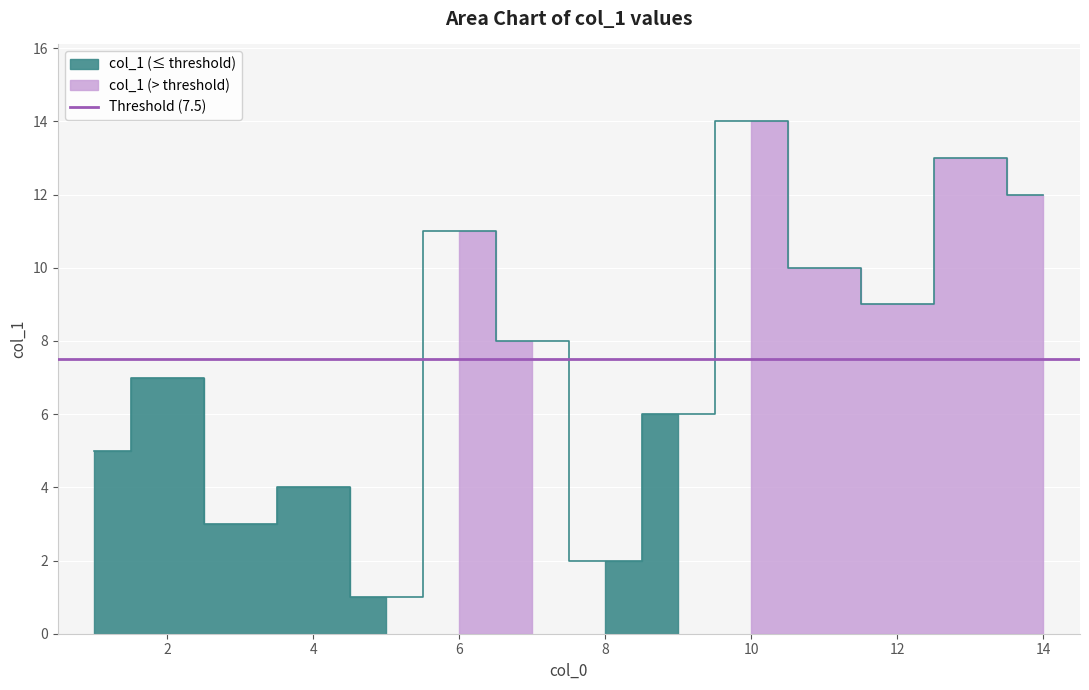

True or false: the data shows 2 at 8.

True